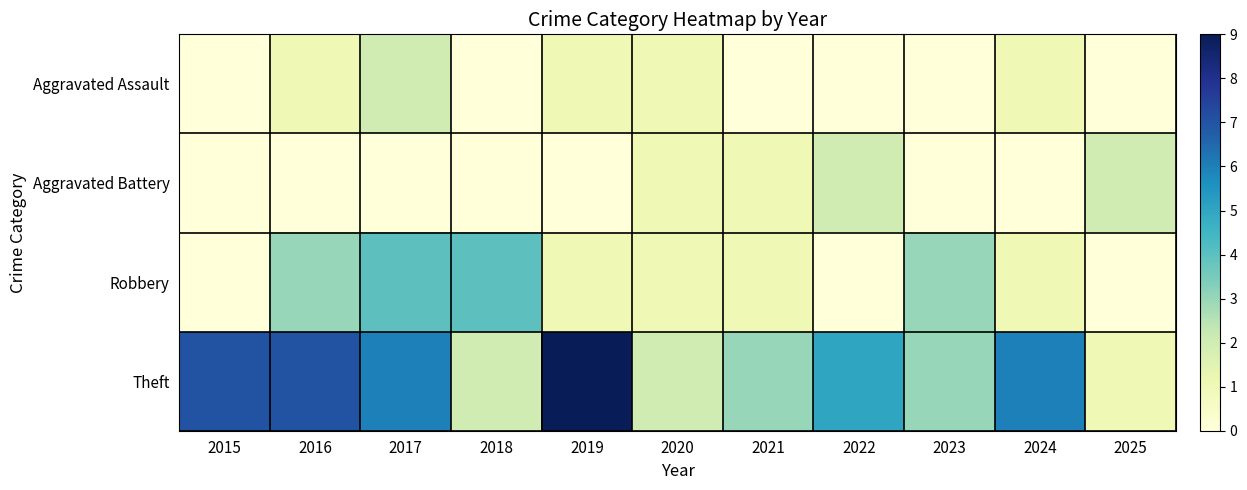

At 2022, list the series in order from largest to smallest.

Theft, Aggravated Battery, Aggravated Assault, Robbery